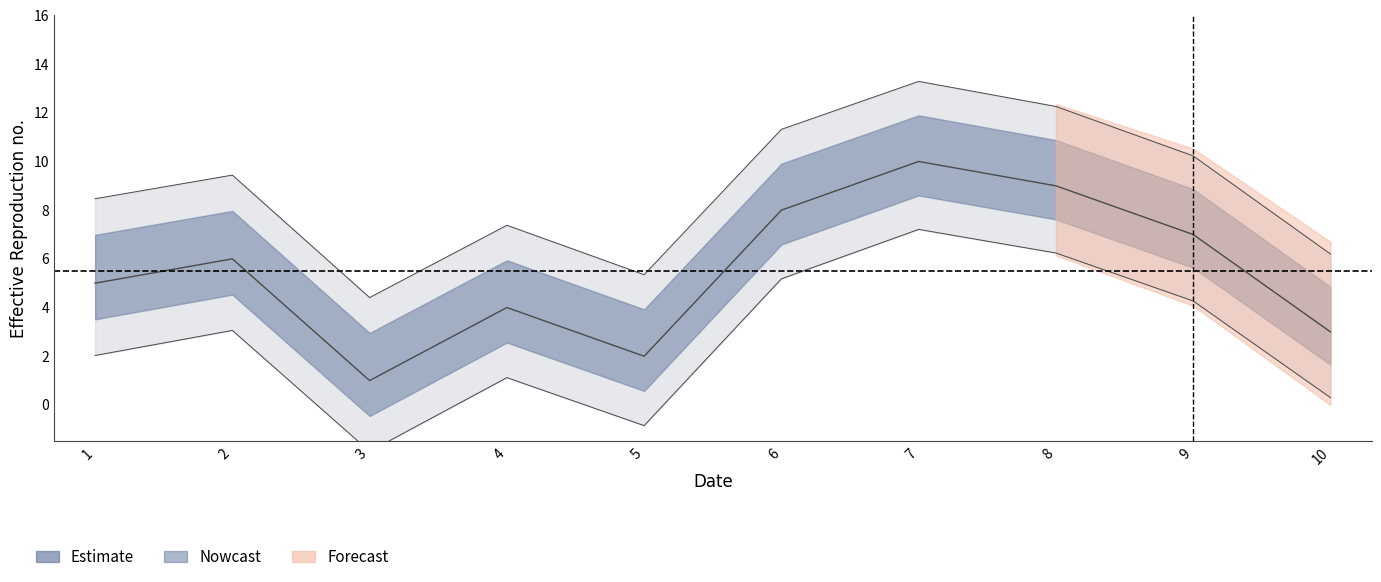

The chart shows a value of 5 at 1. True or false?

True